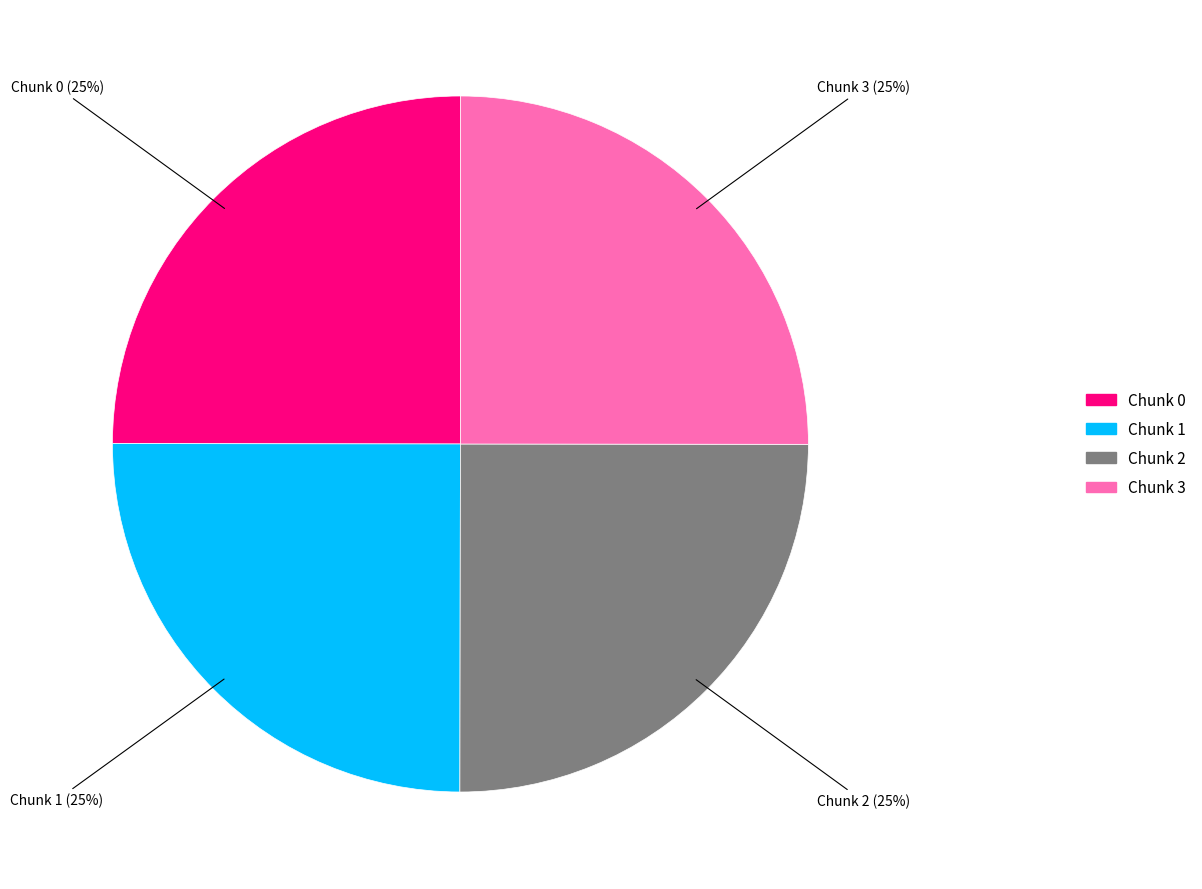

To the nearest percent, what portion does Chunk 0 represent?

25%